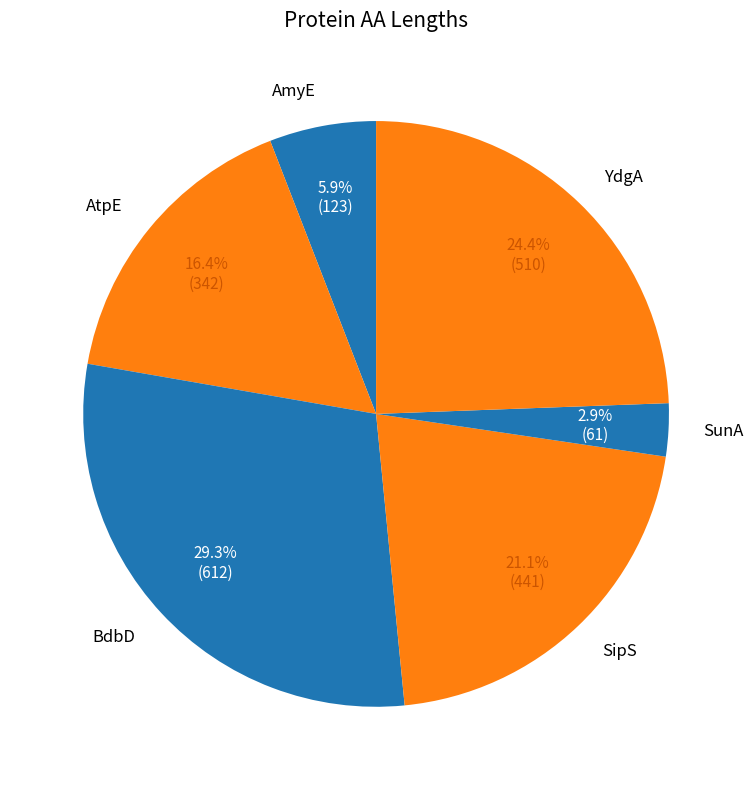

What is the ratio of the value at BdbD to the value at YdgA?

1.2